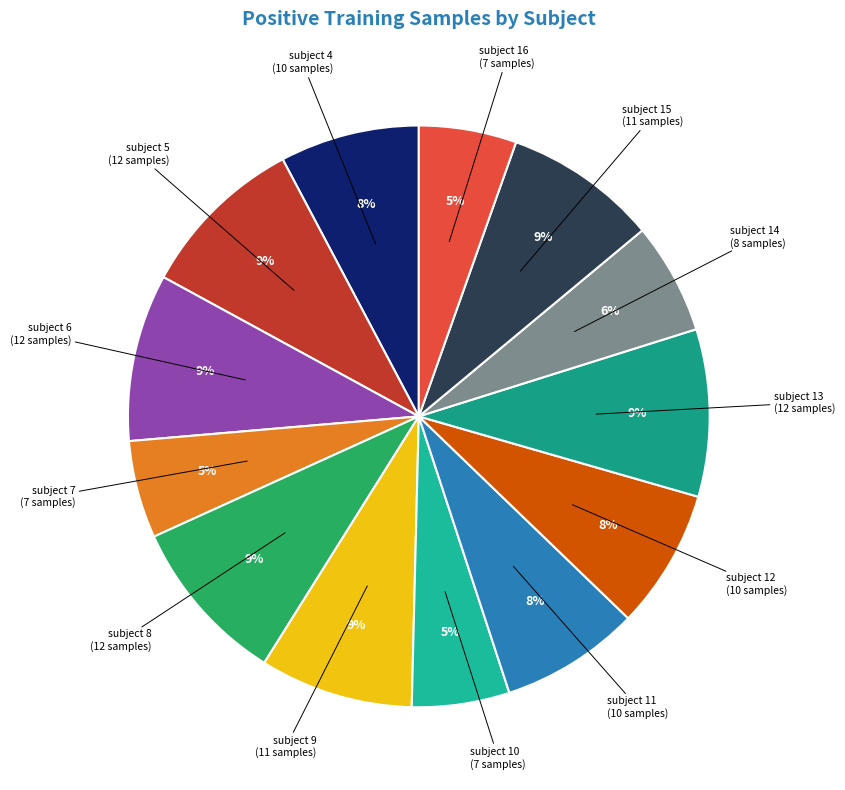

How many segments does this pie chart have?

13